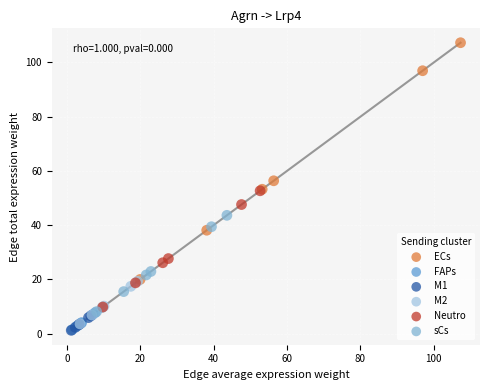

Which series has the largest Y range (max minus min)?

ECs